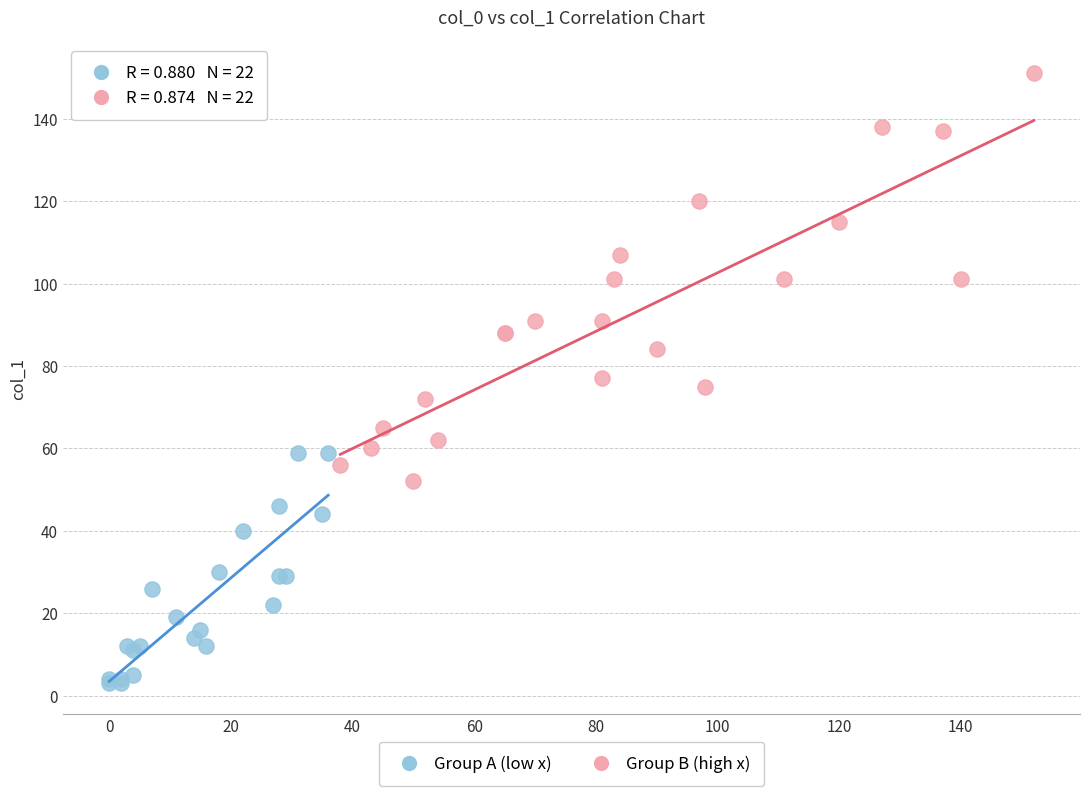

Which series reaches the minimum Y coordinate?

Group A (low x)